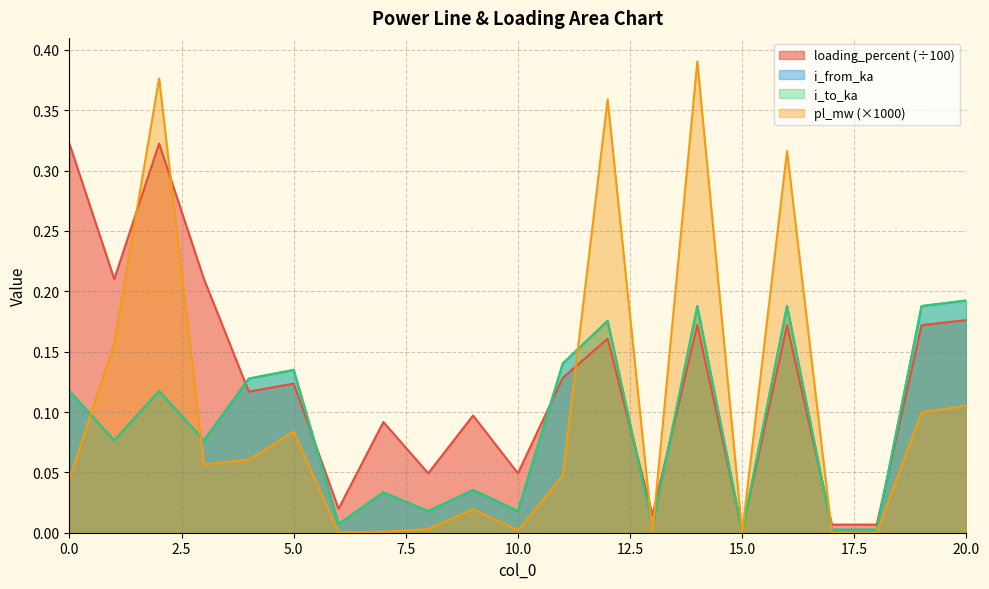

Reading left to right, extract all data points from this chart.

pl_mw: 0.0	0.2	0.4	0.1	0.1	0.1	0.0	0.0	0.0	0.0	0.0	0.0	0.4	0.0	0.4	0.0	0.3	0.0	0.0	0.1	0.1
i_from_ka: 0.1	0.1	0.1	0.1	0.1	0.1	0.0	0.0	0.0	0.0	0.0	0.1	0.2	0.0	0.2	0.0	0.2	0.0	0.0	0.2	0.2
i_to_ka: 0.1	0.1	0.1	0.1	0.1	0.1	0.0	0.0	0.0	0.0	0.0	0.1	0.2	0.0	0.2	0.0	0.2	0.0	0.0	0.2	0.2
loading_percent: 0.3	0.2	0.3	0.2	0.1	0.1	0.0	0.1	0.0	0.1	0.0	0.1	0.2	0.0	0.2	0.0	0.2	0.0	0.0	0.2	0.2